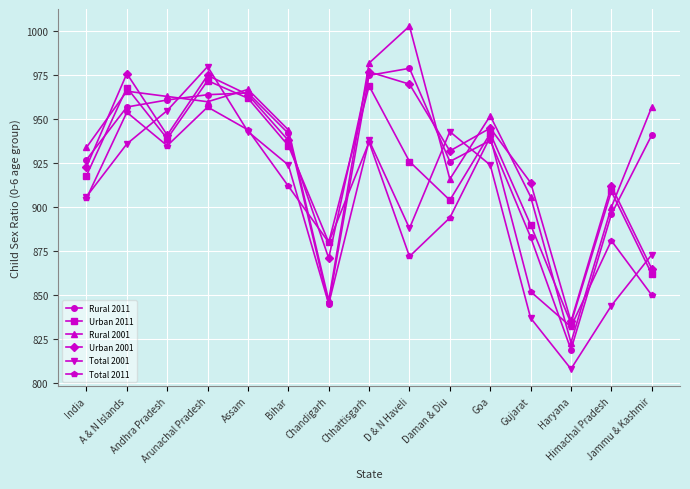

Reading left to right, list all the values displayed in this chart.

Rural 2011: India=927	A & N Islands=957	Andhra Pradesh=961	Arunachal Pradesh=964	Assam=965	Bihar=942	Chandigarh=845	Chhattisgarh=975	D & N Haveli=979	Daman & Diu=926	Goa=938	Gujarat=883	Haryana=819	Himachal Pradesh=896	Jammu & Kashmir=941
Urban 2011: India=918	A & N Islands=968	Andhra Pradesh=939	Arunachal Pradesh=972	Assam=962	Bihar=935	Chandigarh=880	Chhattisgarh=969	D & N Haveli=926	Daman & Diu=904	Goa=942	Gujarat=890	Haryana=834	Himachal Pradesh=909	Jammu & Kashmir=862
Rural 2001: India=934	A & N Islands=966	Andhra Pradesh=963	Arunachal Pradesh=960	Assam=967	Bihar=944	Chandigarh=847	Chhattisgarh=982	D & N Haveli=1003	Daman & Diu=916	Goa=952	Gujarat=906	Haryana=823	Himachal Pradesh=900	Jammu & Kashmir=957
Urban 2001: India=923	A & N Islands=976	Andhra Pradesh=941	Arunachal Pradesh=975	Assam=964	Bihar=938	Chandigarh=871	Chhattisgarh=977	D & N Haveli=970	Daman & Diu=932	Goa=945	Gujarat=914	Haryana=835	Himachal Pradesh=912	Jammu & Kashmir=865
Total 2001: India=906	A & N Islands=936	Andhra Pradesh=955	Arunachal Pradesh=980	Assam=943	Bihar=924	Chandigarh=845	Chhattisgarh=938	D & N Haveli=888	Daman & Diu=943	Goa=924	Gujarat=837	Haryana=808	Himachal Pradesh=844	Jammu & Kashmir=873
Total 2011: India=905	A & N Islands=954	Andhra Pradesh=935	Arunachal Pradesh=957	Assam=944	Bihar=912	Chandigarh=880	Chhattisgarh=937	D & N Haveli=872	Daman & Diu=894	Goa=940	Gujarat=852	Haryana=832	Himachal Pradesh=881	Jammu & Kashmir=850